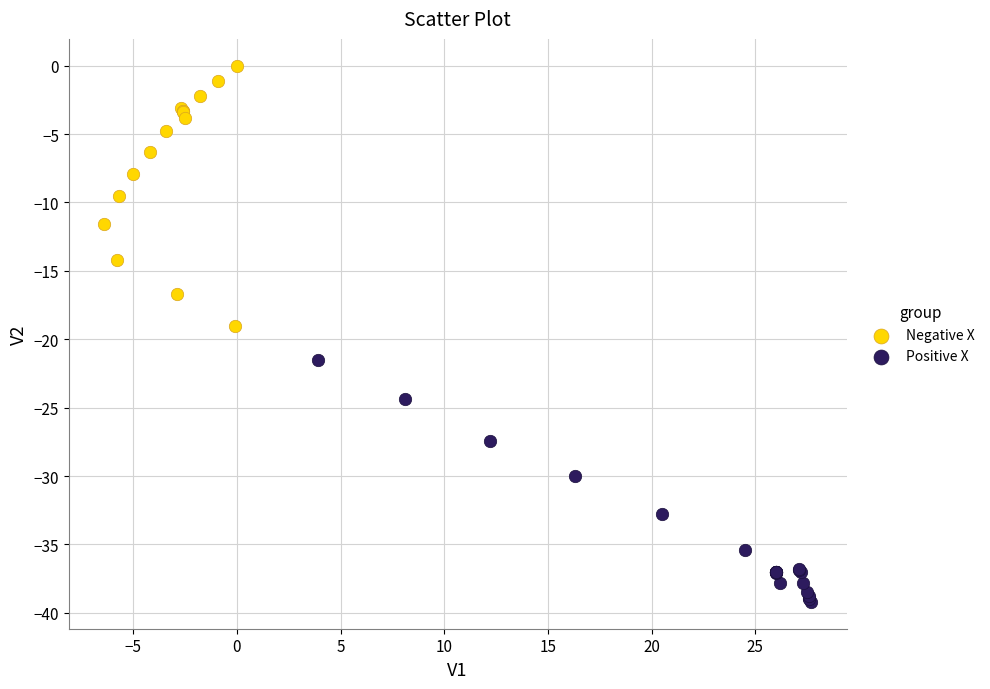

Which series reaches the minimum Y coordinate?

Positive X